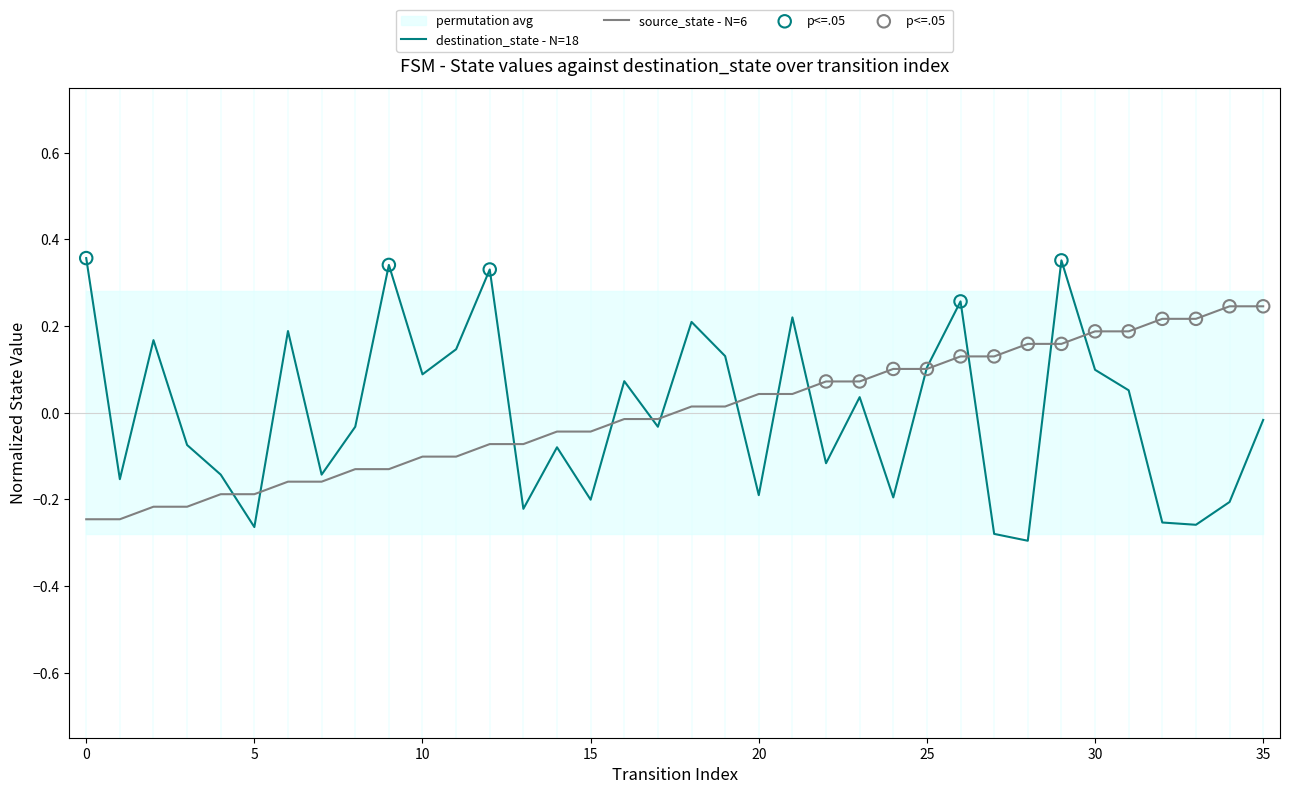

Which series contains the lowest Y value?

destination_state